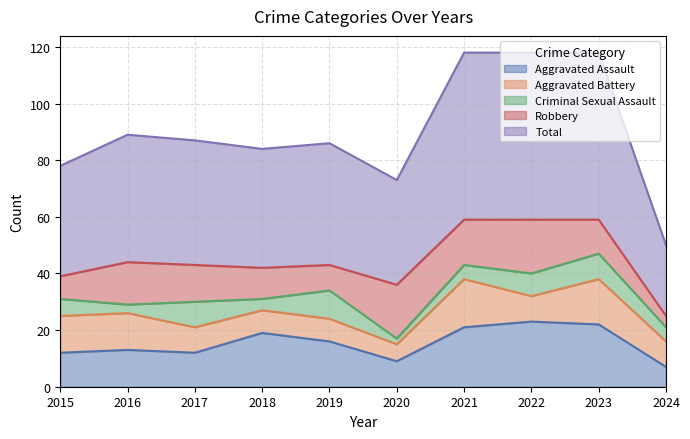

The Robbery series shows 3 at 2017. True or false?

False